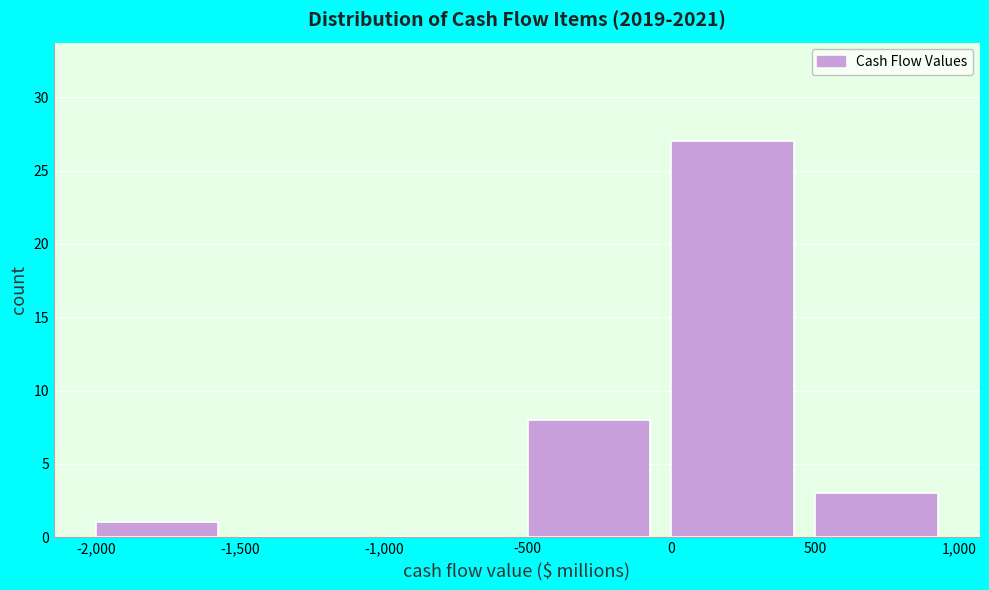

Reading left to right, transcribe this chart: for each bar, give the range it covers on the x-axis and its height. The values are not printed on the chart, so give them approximately, as read against the axis.

-2,000 to -1,500: 1
-1,500 to -1,000: 0
-1,000 to -500: 0
-500 to 0: 8
0 to 500: 27
500 to 1,000: 3